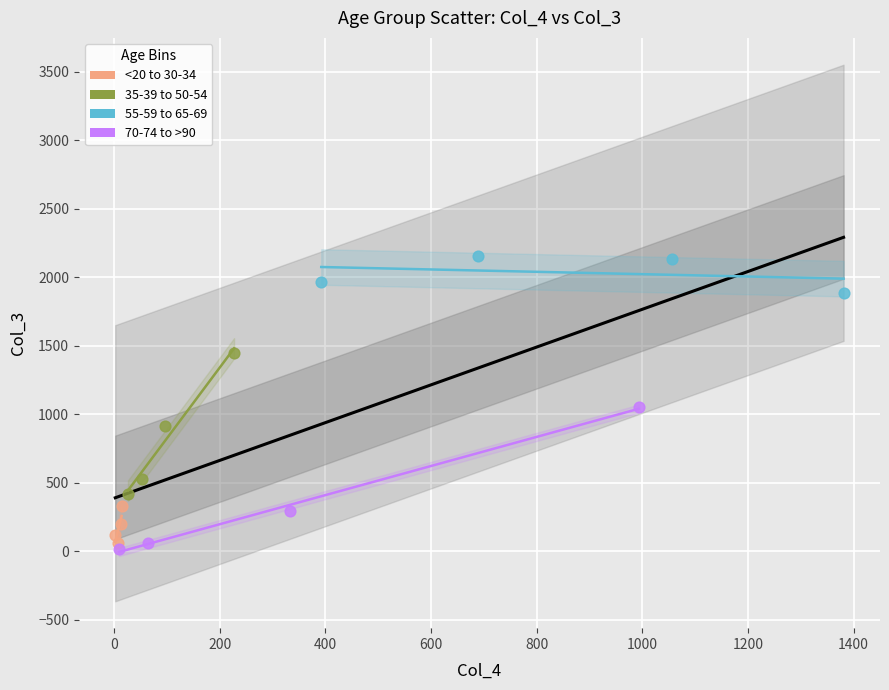

What are all the series names shown in the legend?

<20 to 30-34, 35-39 to 50-54, 55-59 to 65-69, 70-74 to >90